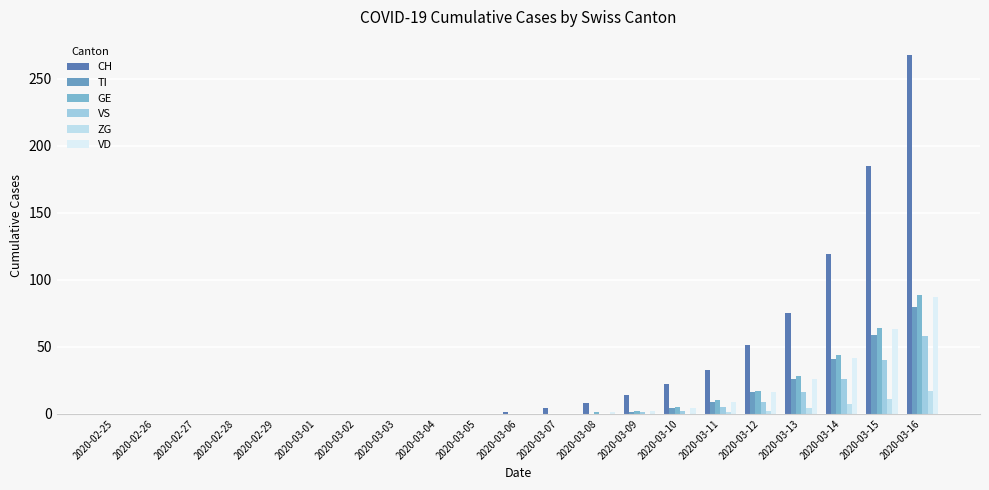

How many categories are shown in the chart?

21